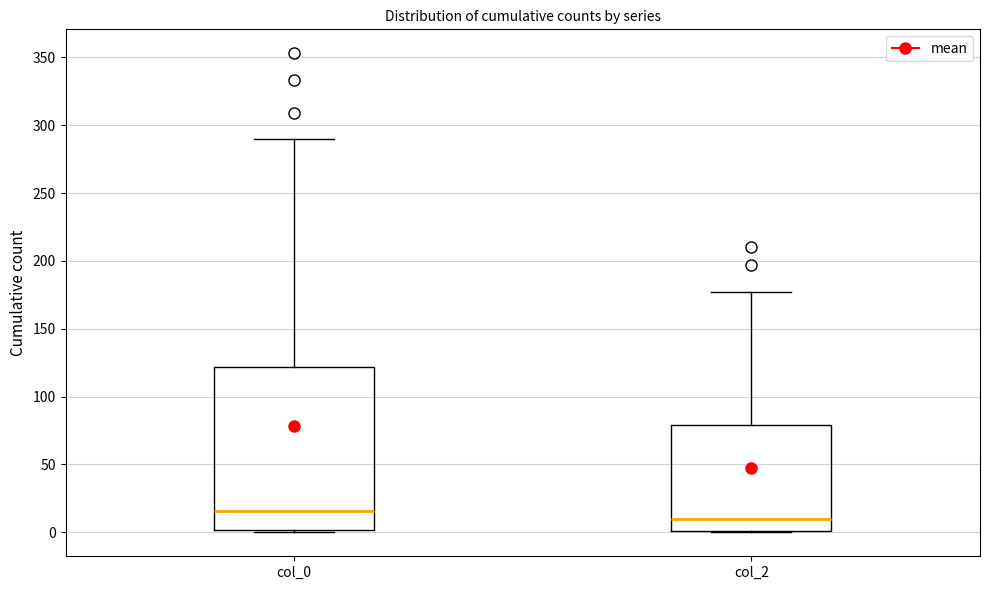

Which box has the highest median line?

col_0